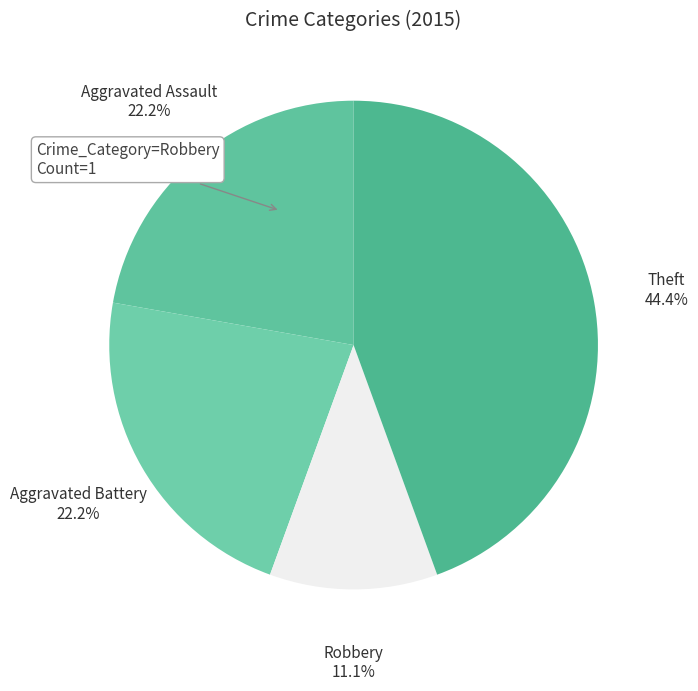

Between Aggravated Assault and Theft, which is larger?

Theft